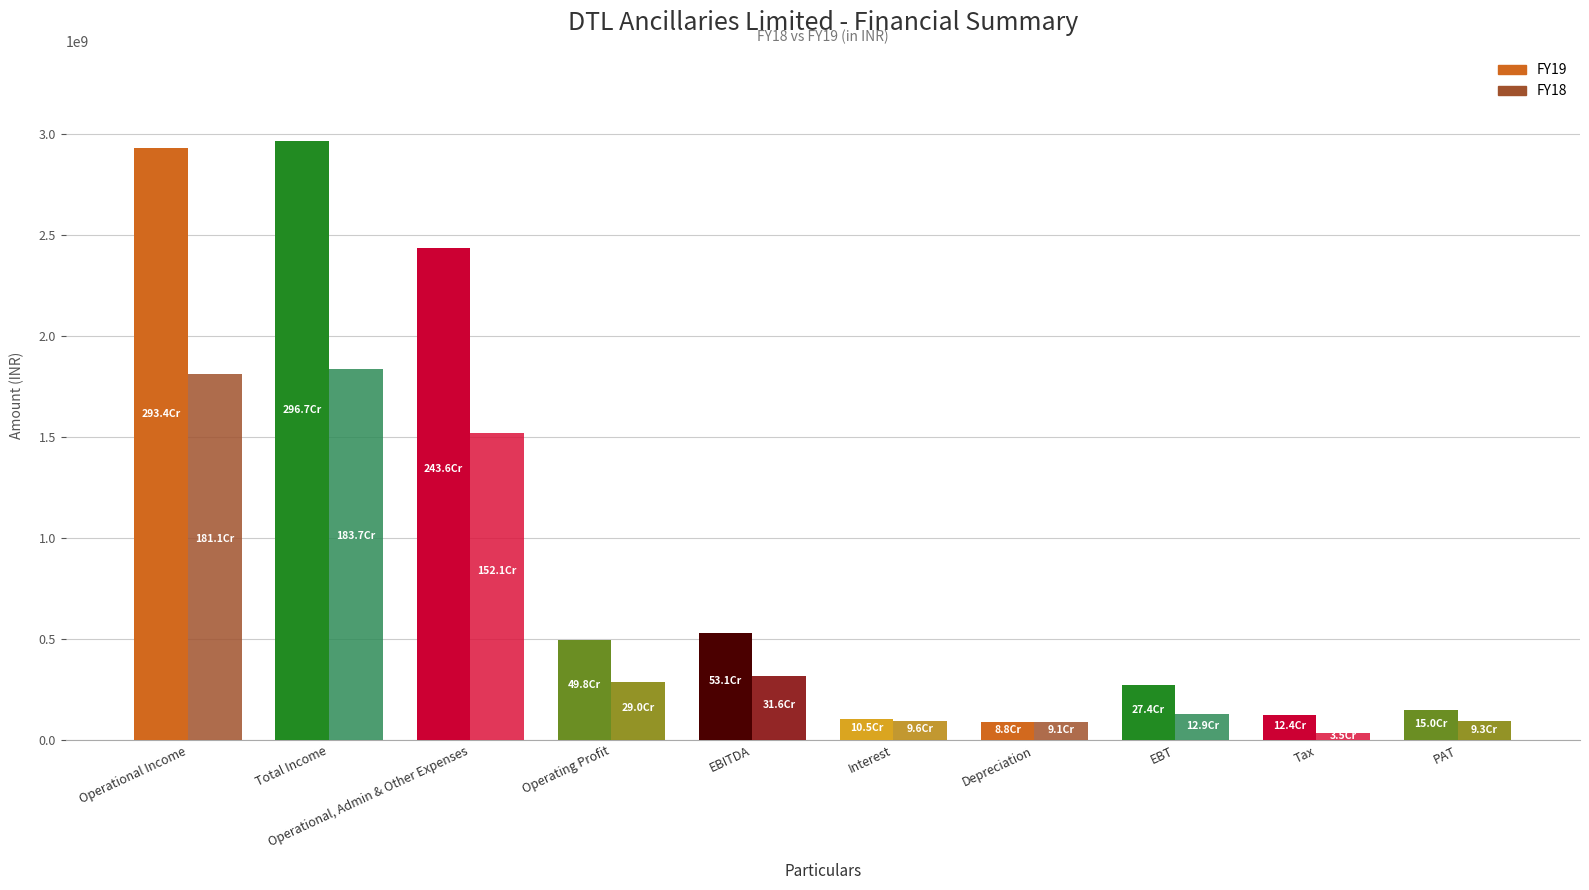

Which series has the widest spread of values?

FY19